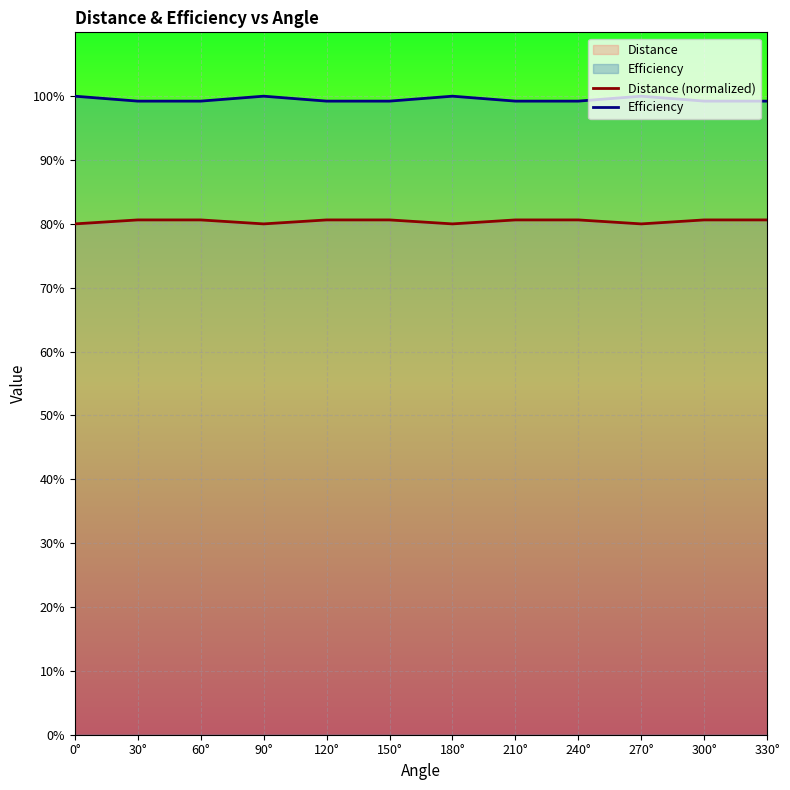

True or false: Efficiency and Distance (normalized) cross at least once.

False